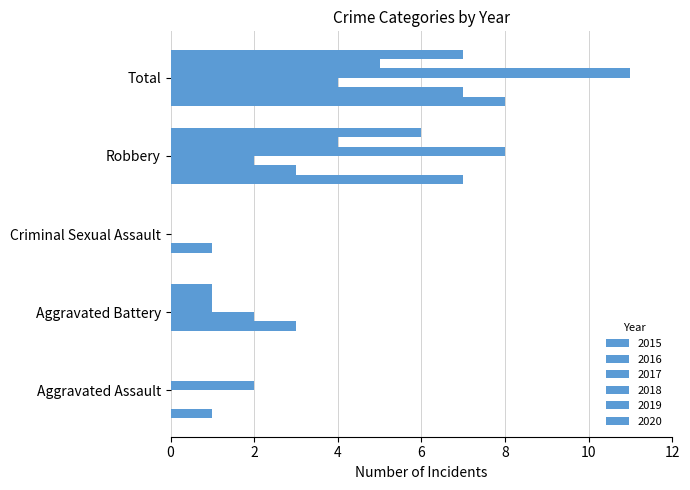

What is the total value across all series at Total?

42